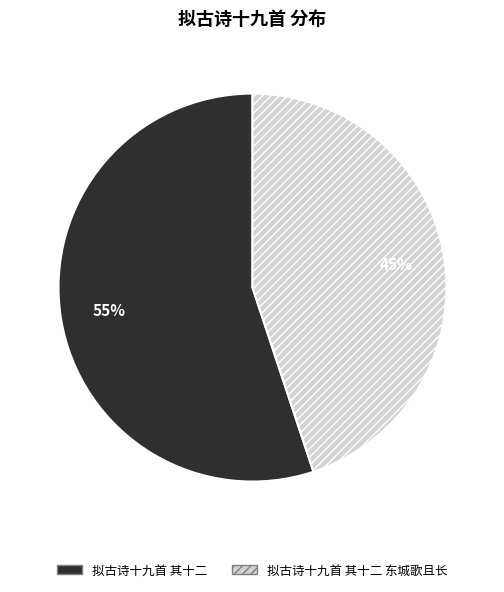

Is there a majority slice in this chart?

Yes